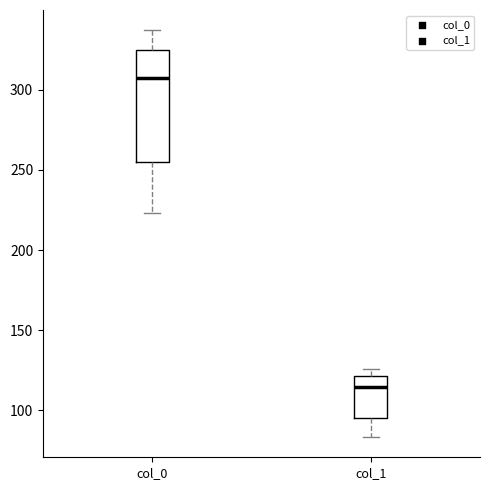

Reading left to right, transcribe this box plot: for each box, give where its median line is, the range the box spans, and where its two whiskers end, as read against the y-axis. The values are not printed on the chart, so give them approximately, as read against the axis.

col_0: median 305, box 255 to 325, whiskers 225 to 335
col_1: median 115, box 95 to 120, whiskers 85 to 125